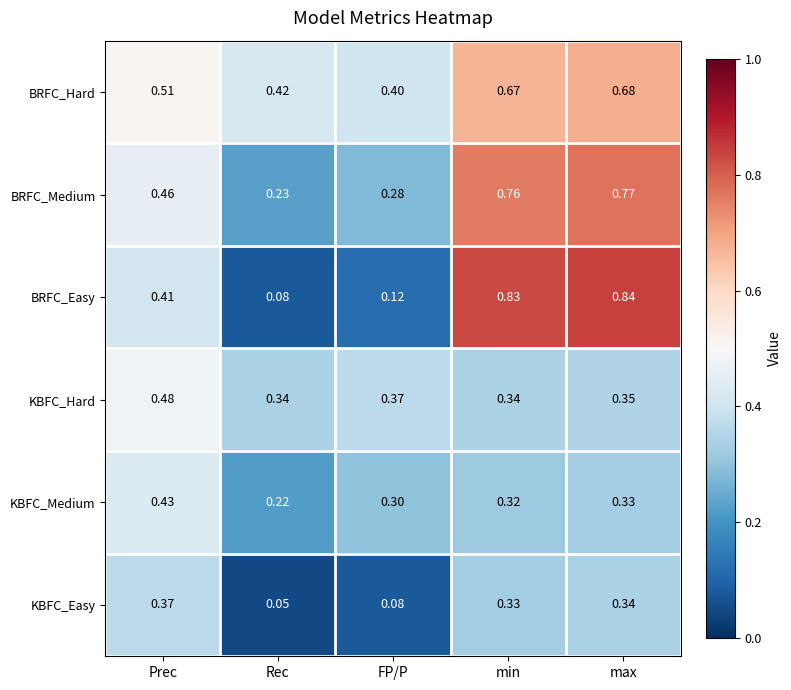

Is the value of BRFC_Easy at max greater than the value of KBFC_Hard at max?

Yes